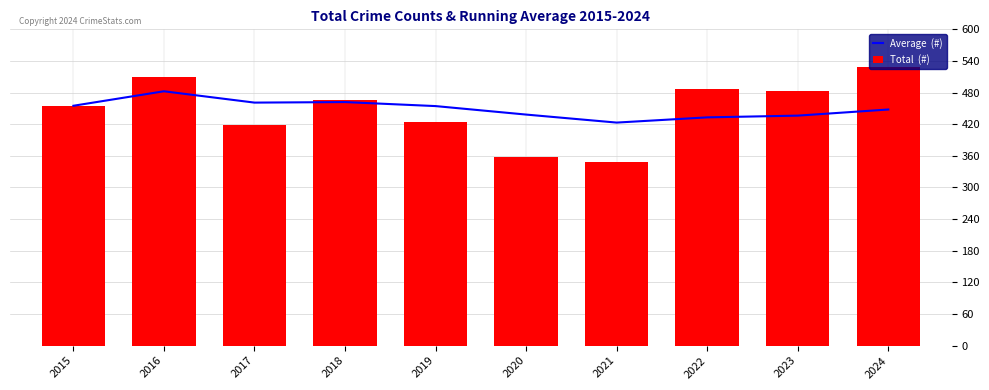

At which label is Total  (#) closest to 438?

2019